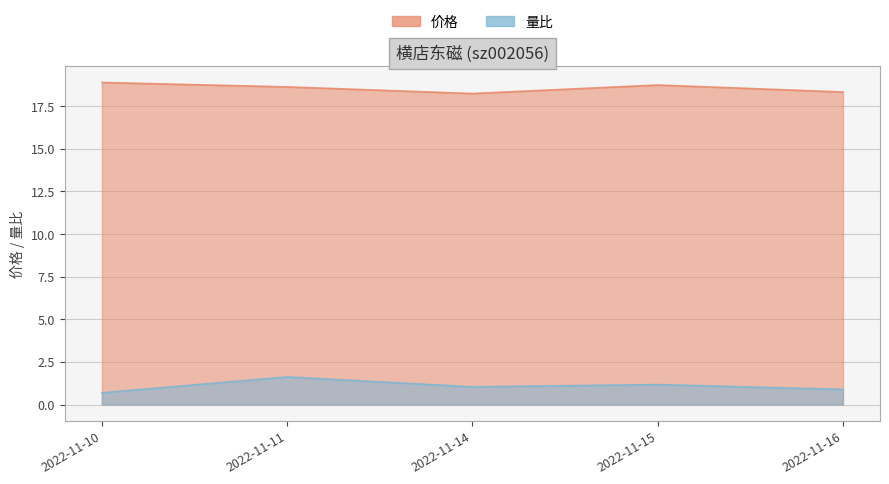

What is the difference between the highest and lowest values at 2022-11-15?

17.6